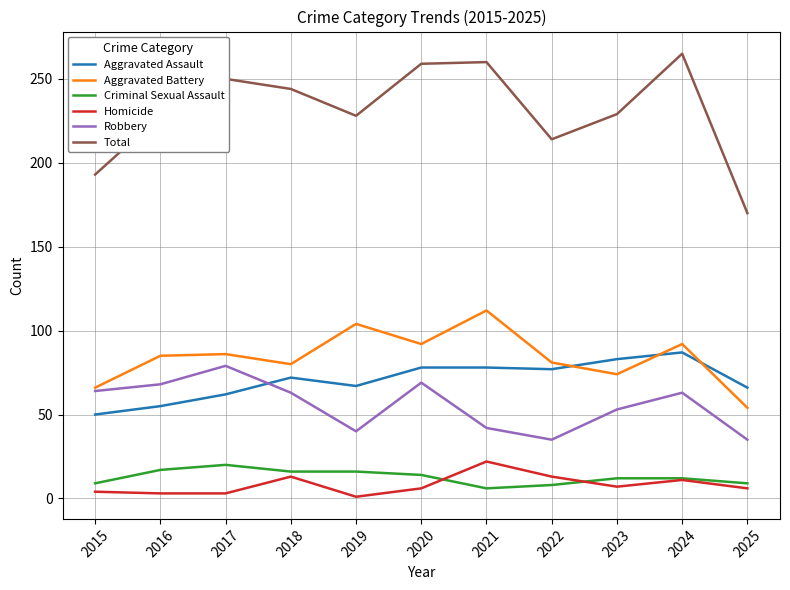

The Robbery series shows 54 at 2017. True or false?

False